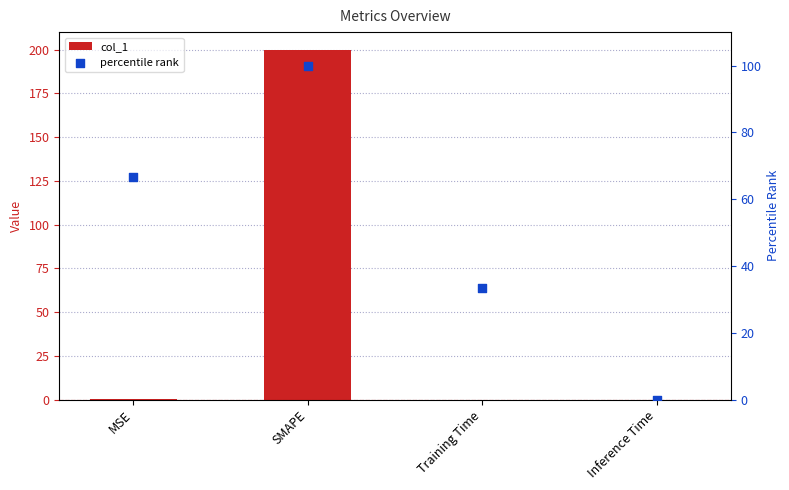

What is the total value across all series at Training Time?

33.3